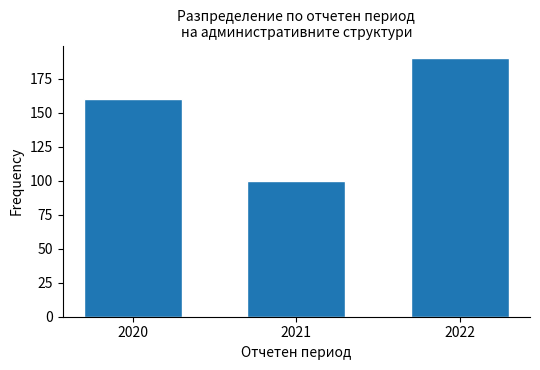

Reading left to right, list all the values displayed in this chart.

2020=160	2021=100	2022=190